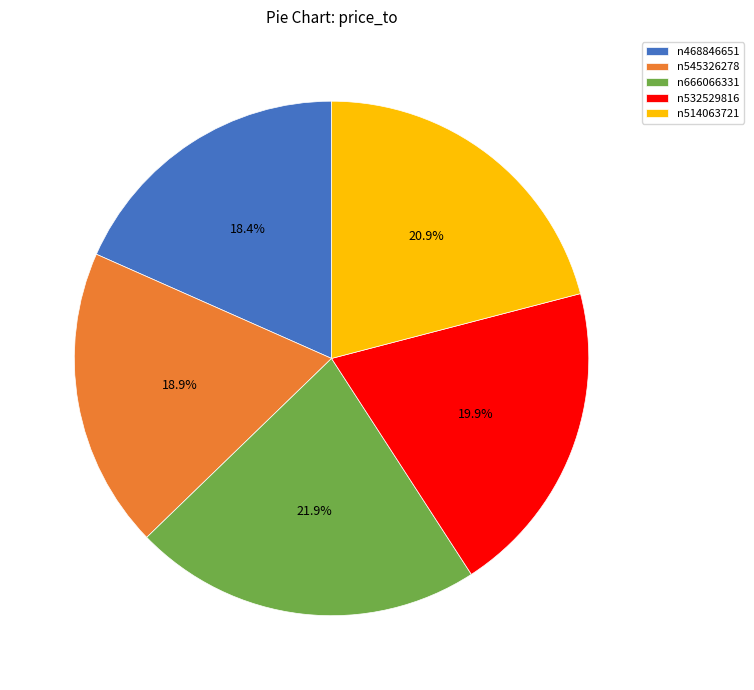

How many slices are in this pie chart?

5